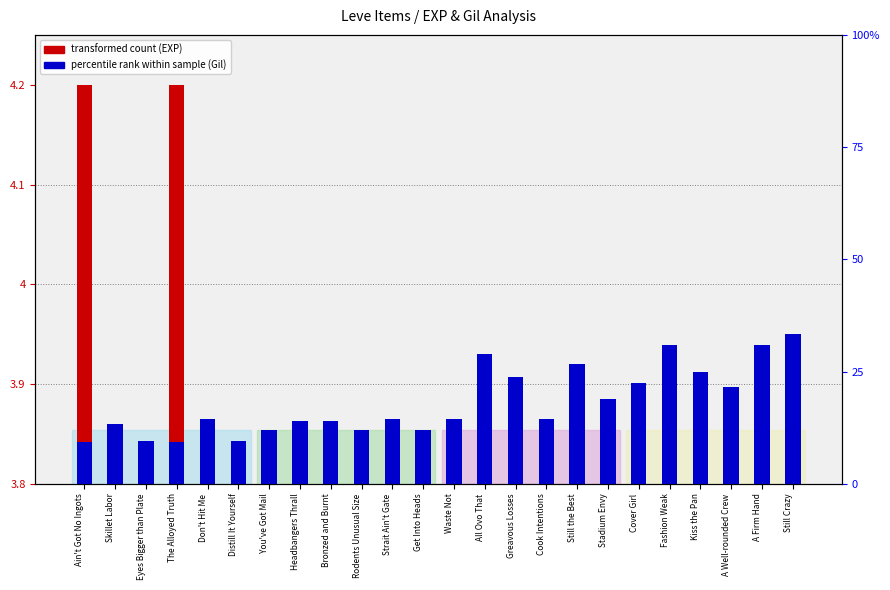

What position from the right is Fashion Weak?

5